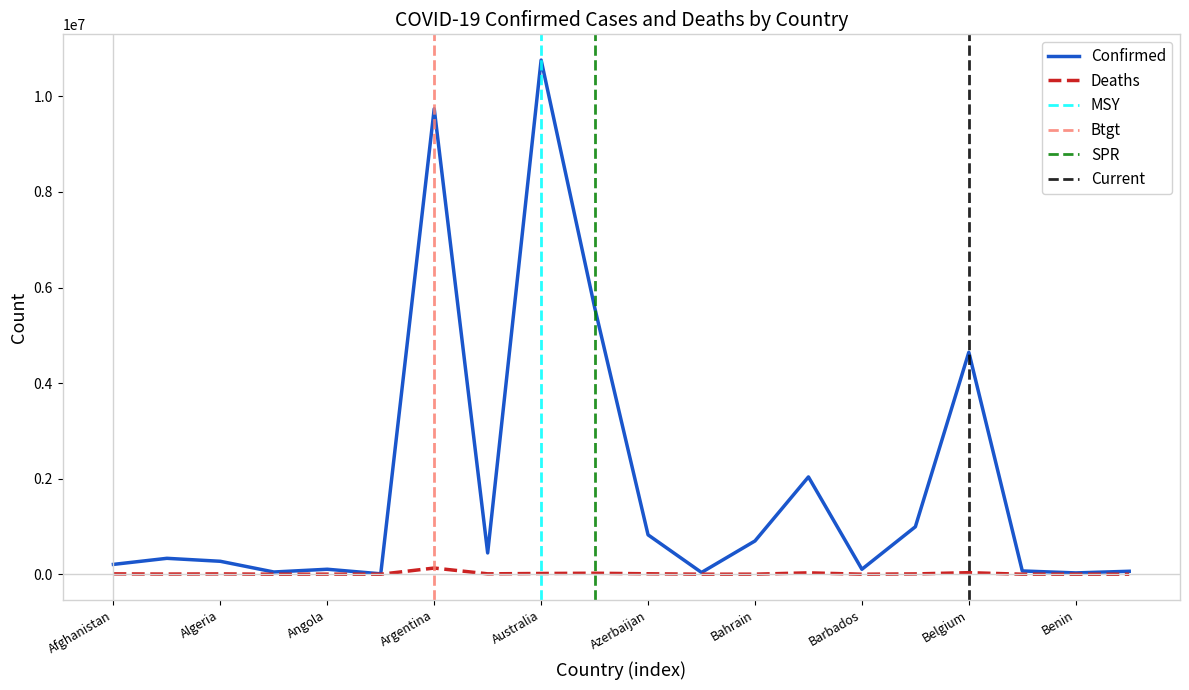

What is the approximate value of Deaths at Algeria, to the nearest 10?

6880